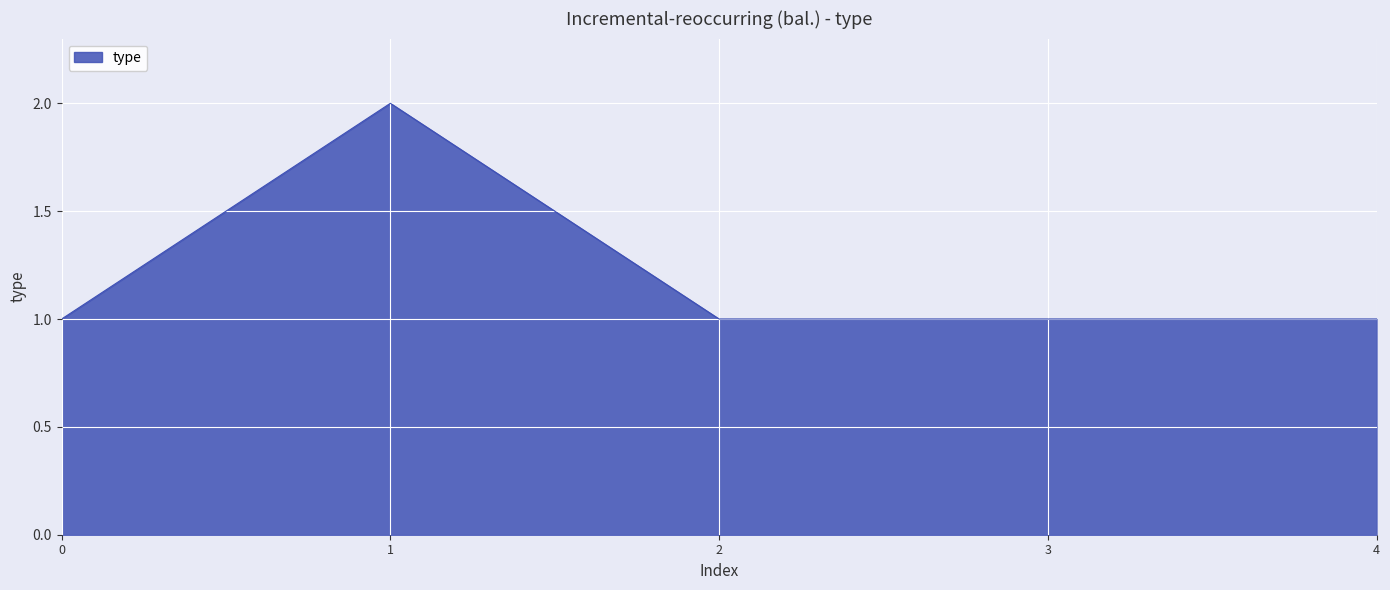

True or false: the data shows 0 at 4.

False